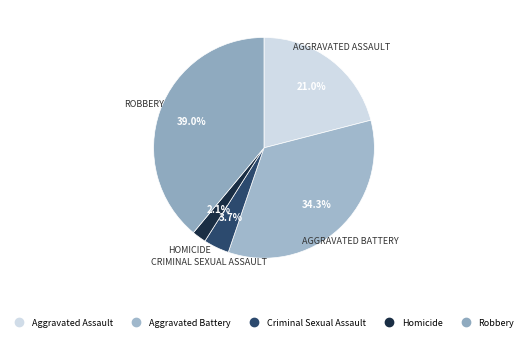

To the nearest percent, what portion does Robbery represent?

39%